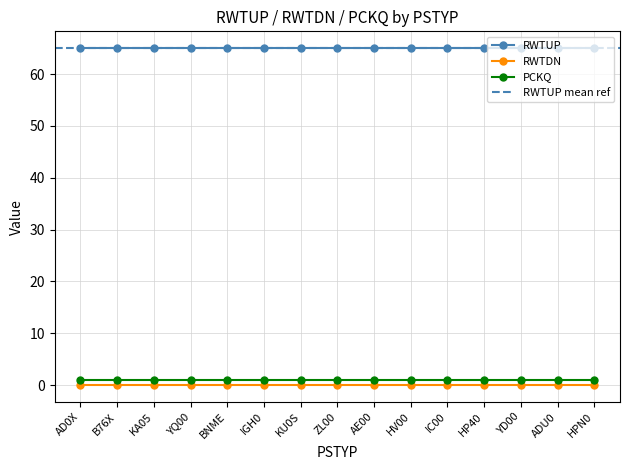

Reading left to right, what are all the values shown in this chart?

RWTUP: AD0X=65.0	B76X=65.0	KA05=65.0	YQ00=65.0	BNME=65.0	IGH0=65.0	KU0S=65.0	ZL00=65.0	AE00=65.0	HV00=65.0	IC00=65.0	HP40=65.0	YD00=65.0	ADU0=65.0	HPN0=65.0
RWTDN: AD0X=0.0	B76X=0.0	KA05=0.0	YQ00=0.0	BNME=0.0	IGH0=0.0	KU0S=0.0	ZL00=0.0	AE00=0.0	HV00=0.0	IC00=0.0	HP40=0.0	YD00=0.0	ADU0=0.0	HPN0=0.0
PCKQ: AD0X=1.0	B76X=1.0	KA05=1.0	YQ00=1.0	BNME=1.0	IGH0=1.0	KU0S=1.0	ZL00=1.0	AE00=1.0	HV00=1.0	IC00=1.0	HP40=1.0	YD00=1.0	ADU0=1.0	HPN0=1.0